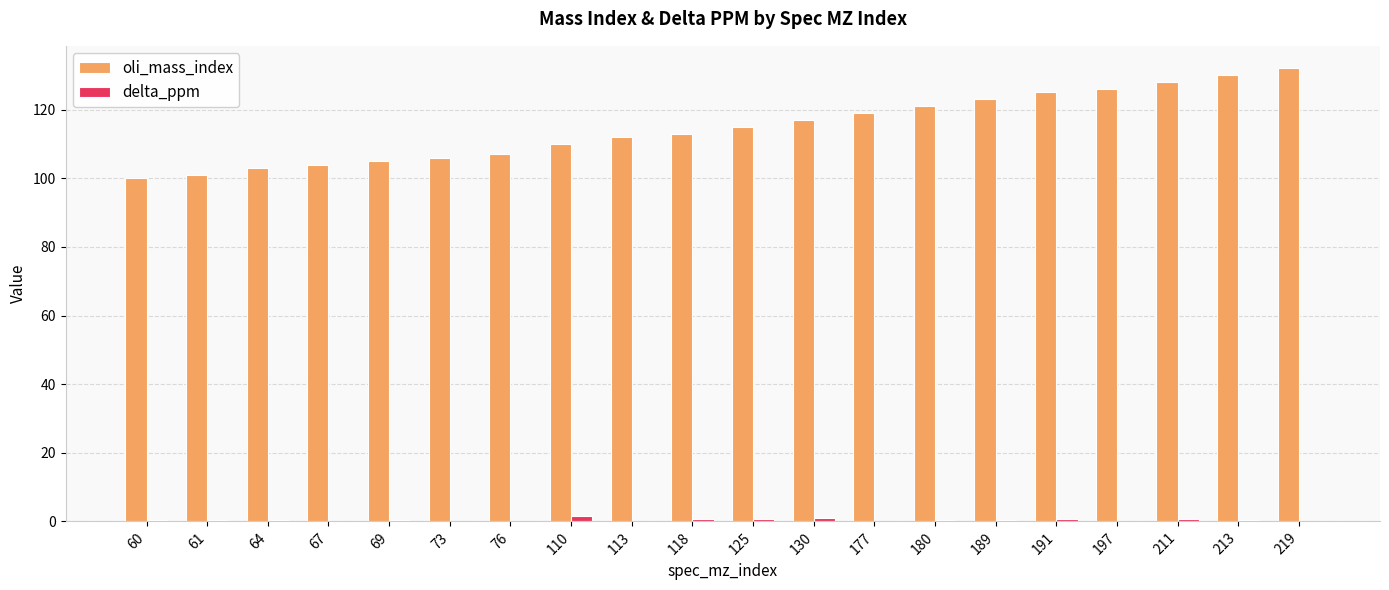

Is the value of delta_ppm at 113 greater than the value of oli_mass_index at 211?

No